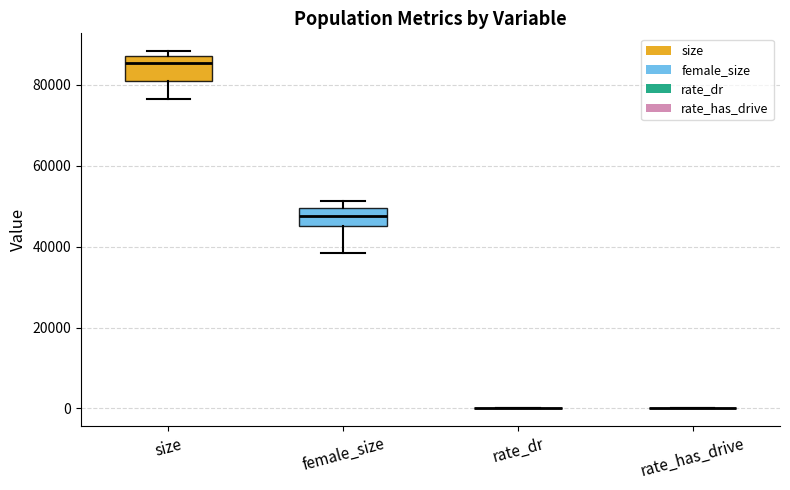

Reading left to right, read every box against the y-axis: the position of its median line, the range the box covers, and the ends of its whiskers. The values are not printed on the chart, so give them approximately, as read against the axis.

size: median 86000, box 82000 to 88000, whiskers 76000 to 88000 (just above the box's upper edge)
female_size: median 48000, box 46000 to 50000, whiskers 38000 to 52000
rate_dr: box collapsed to a line at 0, whiskers 0 to 0
rate_has_drive: box collapsed to a line at 0, whiskers 0 to 0